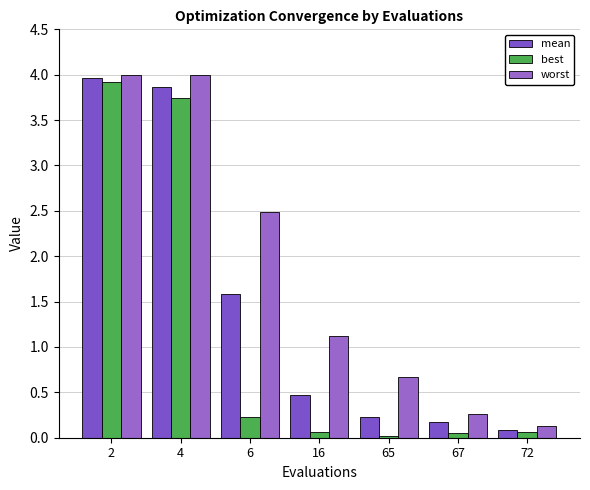

List the series in order of their peak value, highest first.

worst, mean, best